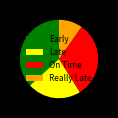

Which has a higher value, Late or Really Late?

Late